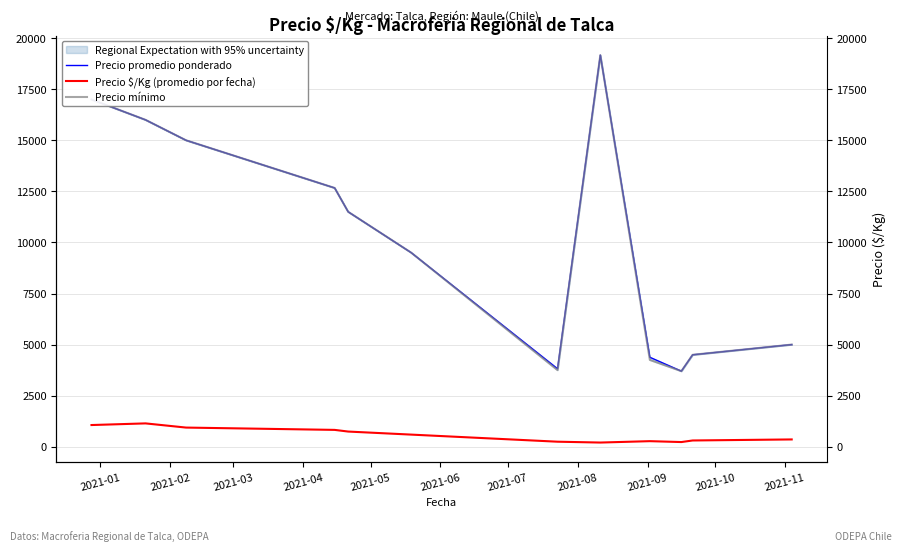

What is the highest value of the Precio $/Kg (promedio por fecha) series?

1142.8